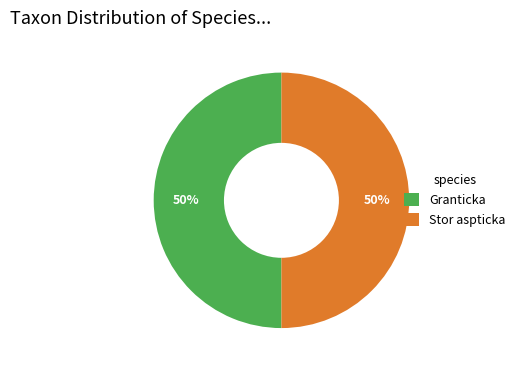

What percentage is the Stor aspticka slice, to the nearest percent?

50%